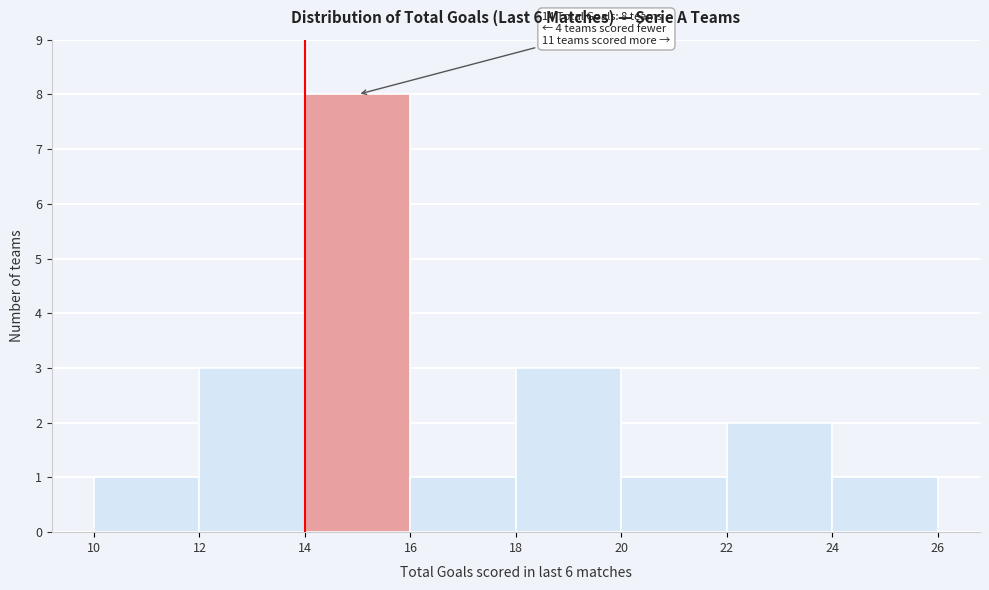

Over which range of the x-axis is the bar tallest?

14 to 16